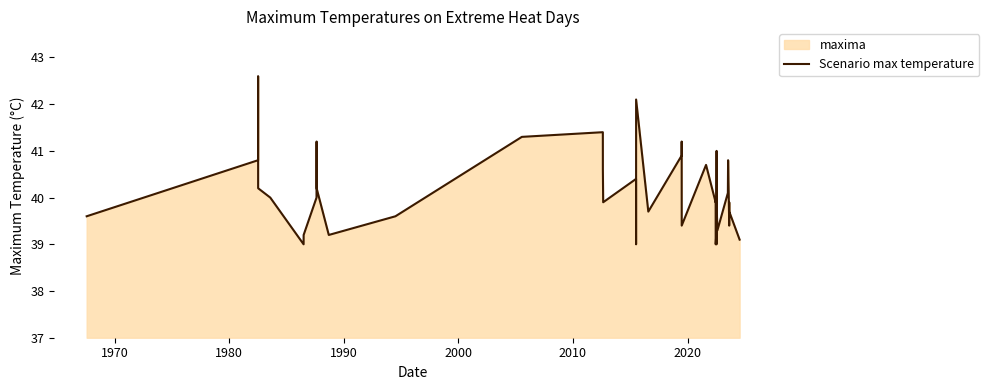

What is the difference between the maximum and minimum values?

3.6